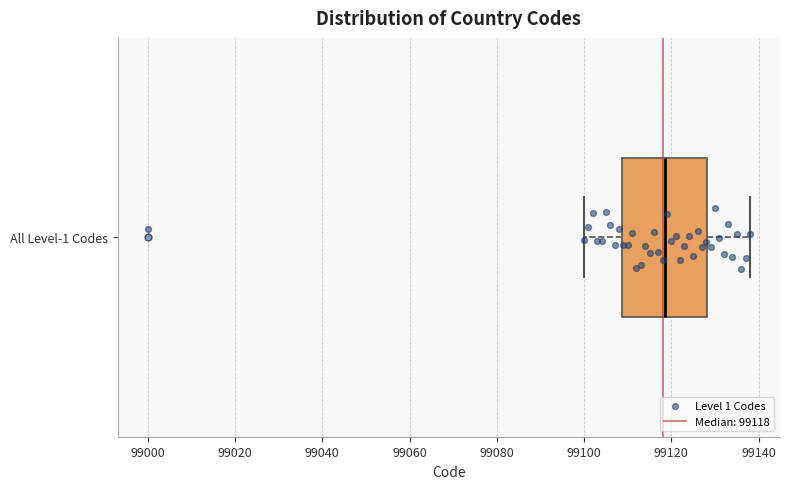

Read this box plot against the x-axis: the position of the median line, the range covered by the box, and the ends of both whiskers. The values are not printed on the chart, so give them approximately, as read against the axis.

median 99118, box 99108 to 99128, whiskers 99100 to 99138